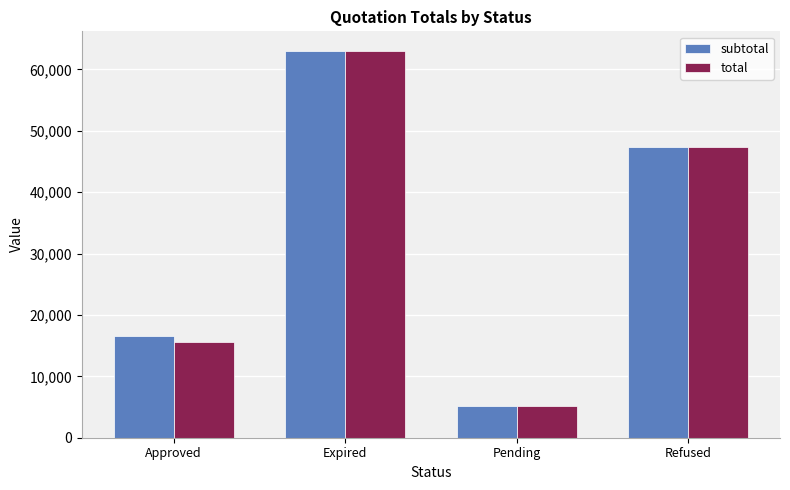

What is the label of the 4th bar from the left?

Refused